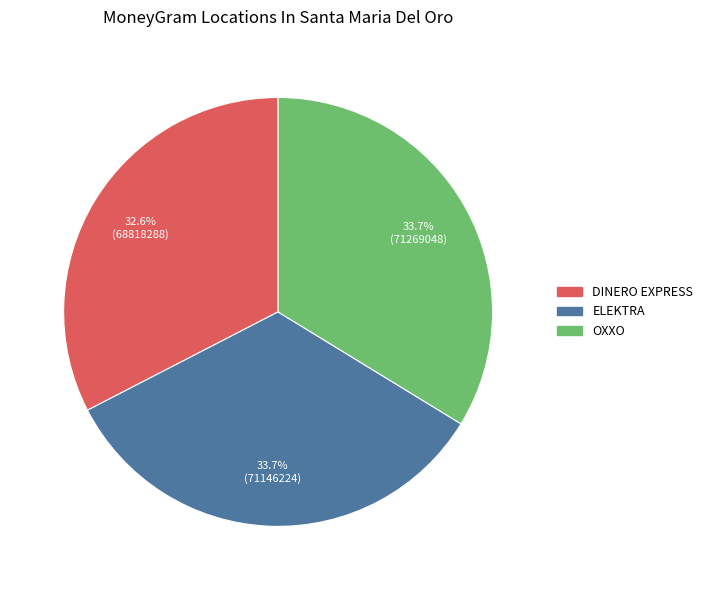

Is there any slice that represents more than half of the pie?

No